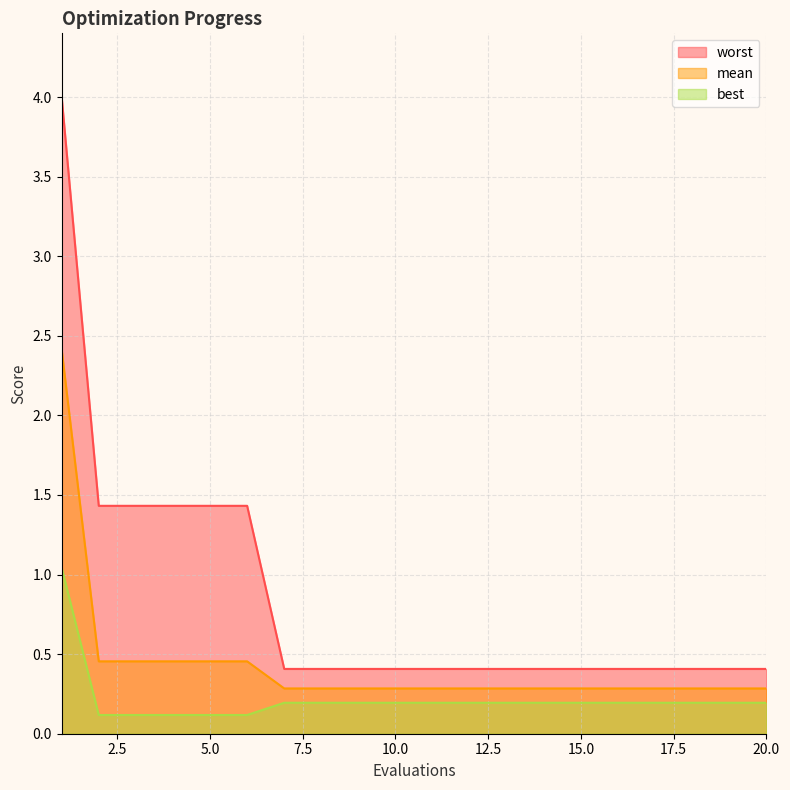

Is it true that worst equals 0.6 at 13?

False